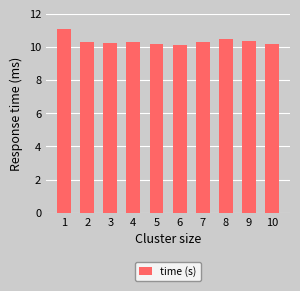

What is the difference between the maximum and second lowest values?

0.9